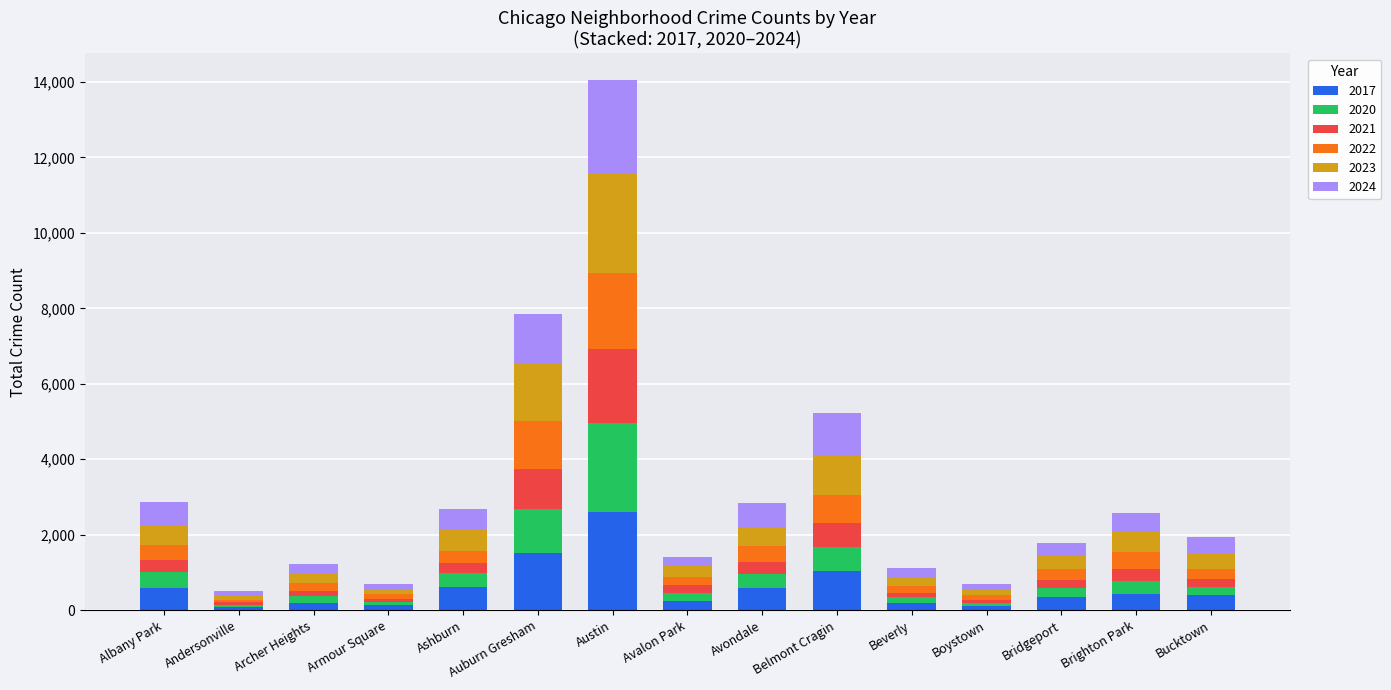

At which category is the sum across all series the highest?

Austin